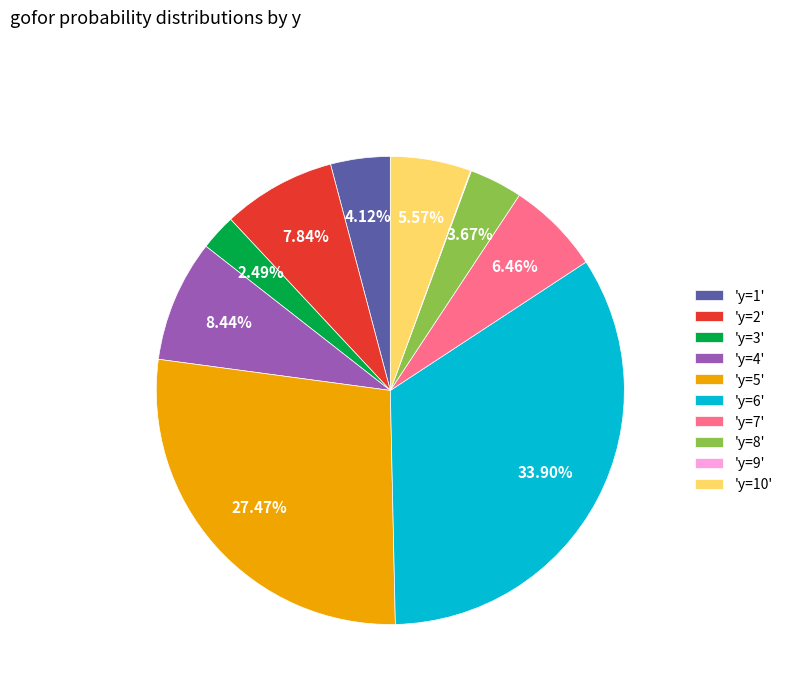

Does 'y=8' account for over 50% of the chart?

No